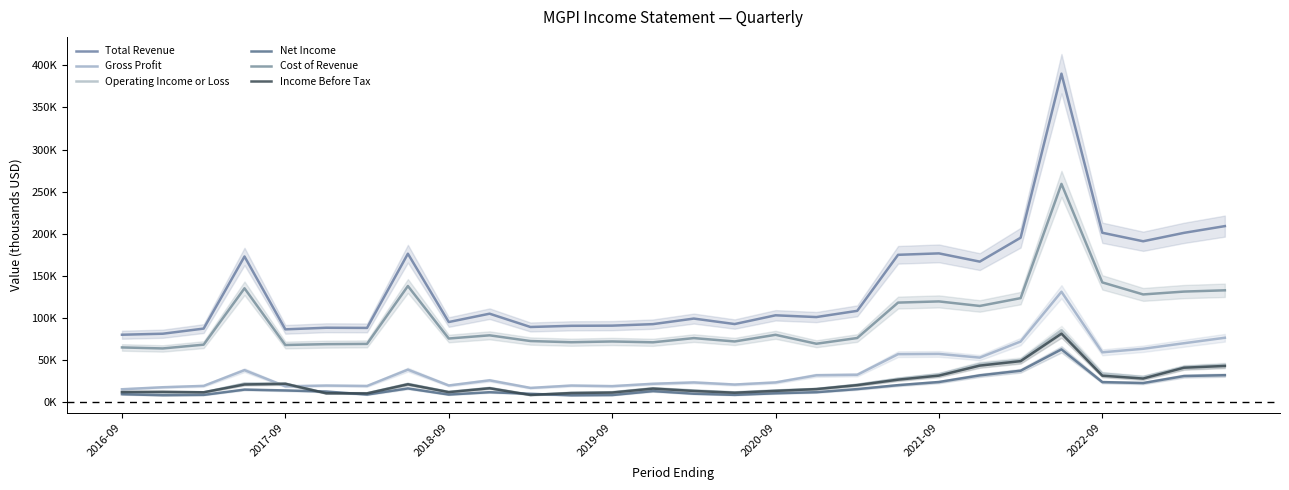

What is the minimum value shown in the chart?

7900